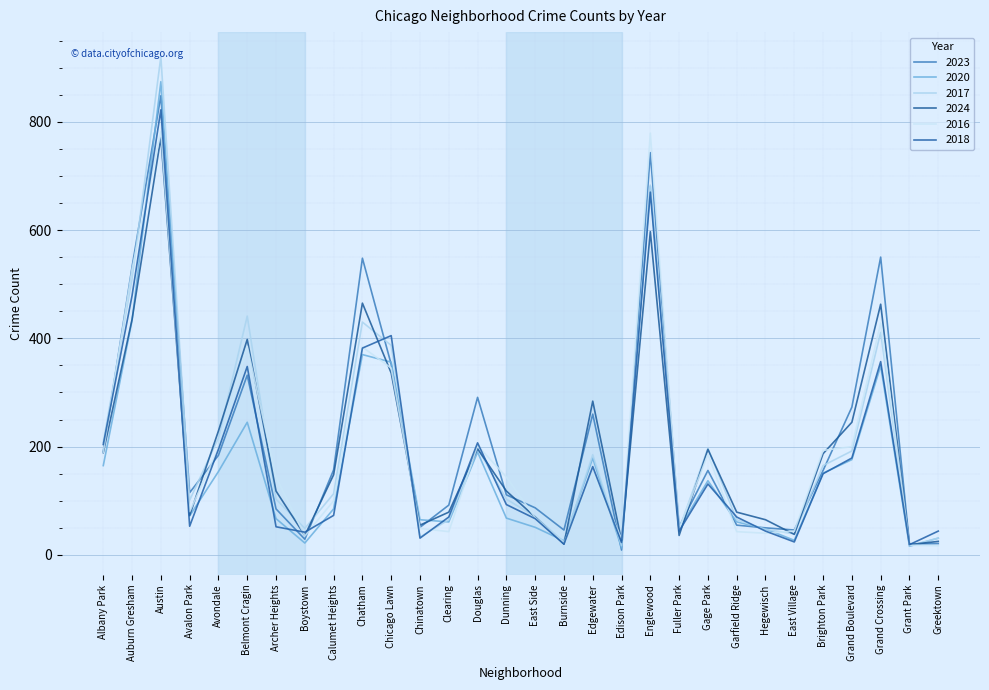

Reading left to right, transcribe all the data shown in this chart.

2023: 191	532	848	115	184	332	85	29	157	548	352	51	92	291	111	87	46	260	9	743	52	156	55	50	46	156	273	550	20	21
2020: 165	433	874	72	154	245	67	22	85	370	356	65	61	190	68	51	26	179	13	681	48	137	61	48	27	151	176	349	16	31
2017: 208	510	920	101	216	441	103	49	113	430	387	33	65	197	103	71	24	185	17	683	47	197	65	47	39	165	192	411	17	31
2024: 189	435	771	73	229	398	118	36	148	465	336	55	79	196	118	70	20	284	26	597	36	195	79	65	38	187	245	463	19	25
2016: 190	528	782	80	197	385	144	35	100	384	345	49	43	202	144	69	22	150	30	779	48	186	43	40	44	193	200	428	18	17
2018: 204	479	822	53	195	348	52	42	73	382	405	31	70	207	93	67	20	163	23	670	44	131	70	44	24	150	179	357	19	44